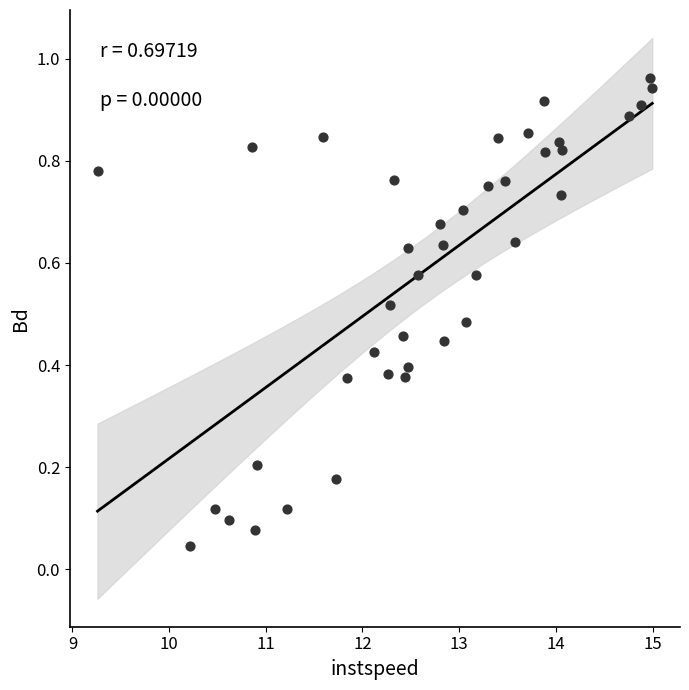

What is the range of X values (max minus min)?

5.7